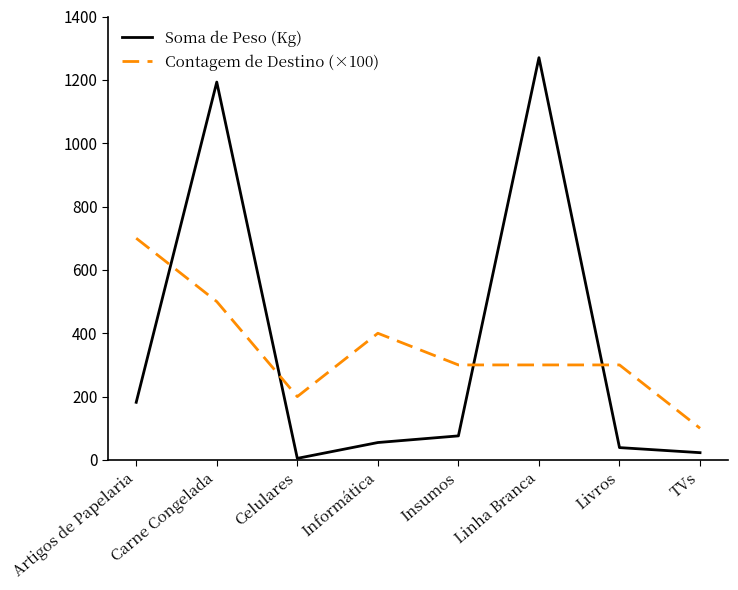

Which series has the widest spread of values?

Soma de Peso (Kg)